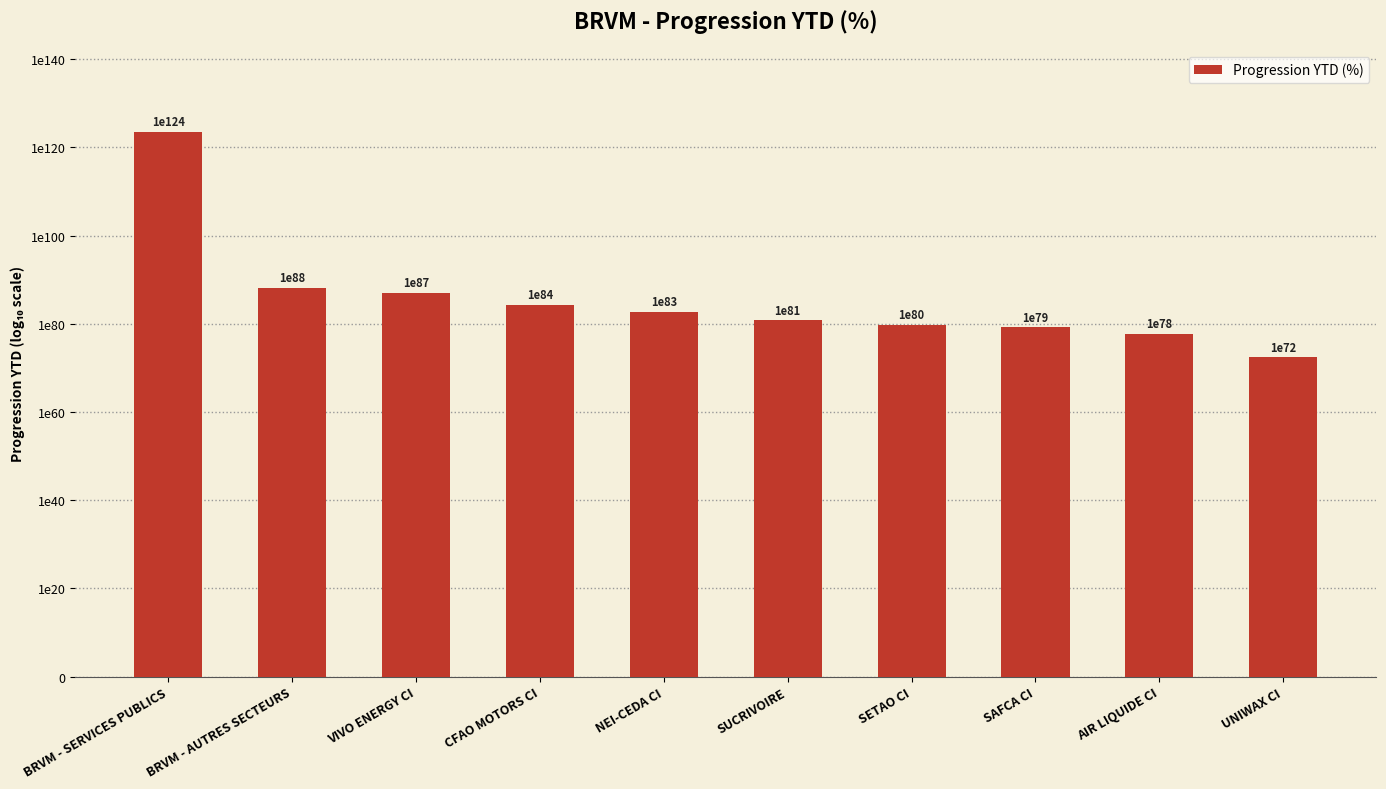

How many series are shown in this chart?

1